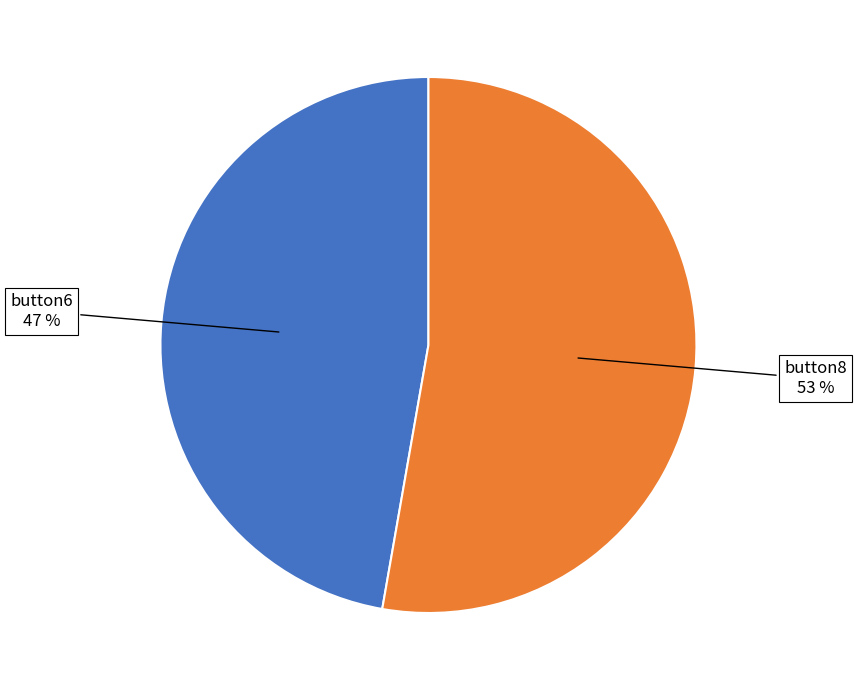

Does any single category account for the majority?

Yes